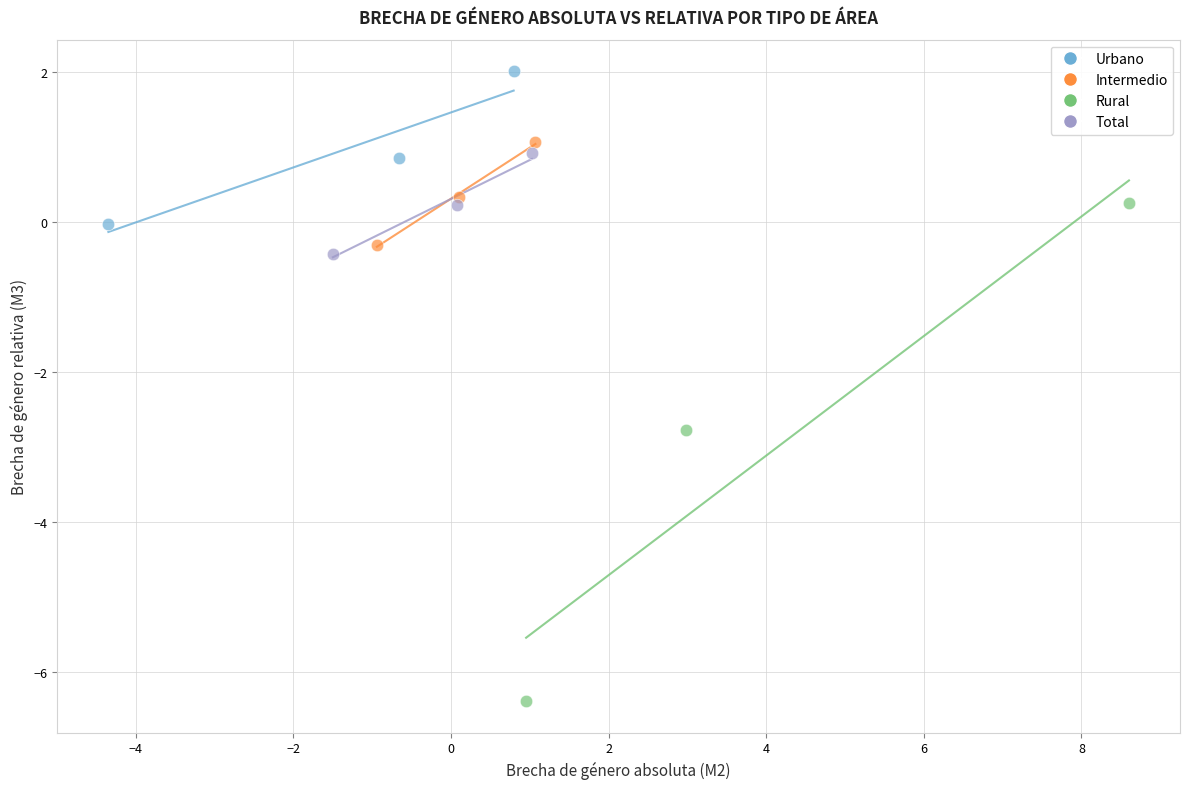

Which series reaches the minimum Y coordinate?

Rural